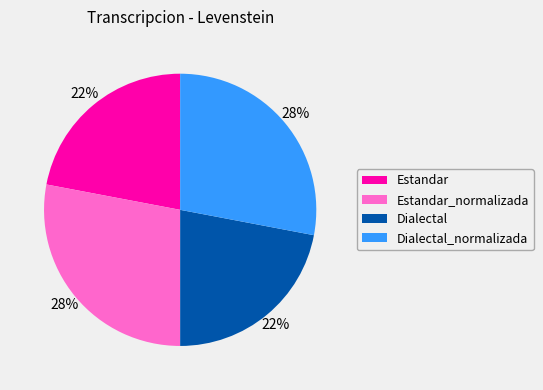

Does Estandar account for over 50% of the chart?

No